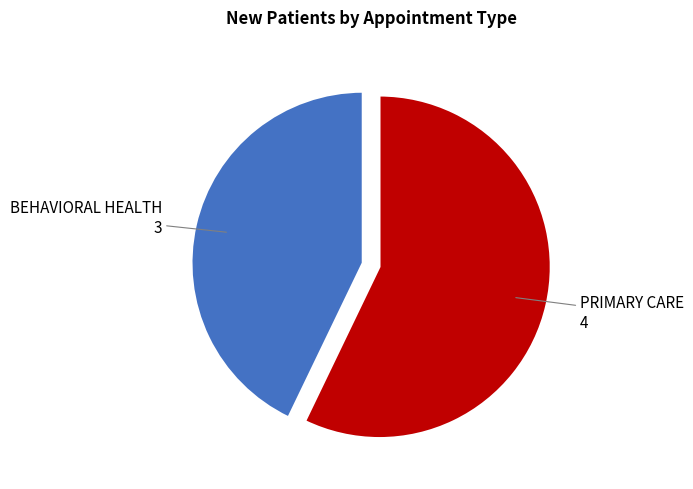

Is there a majority slice in this chart?

Yes